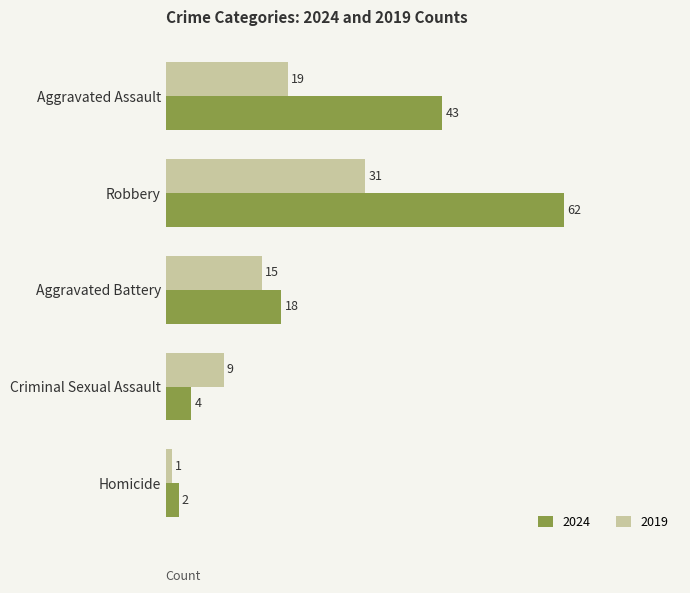

Which series has the largest range (max minus min)?

2024